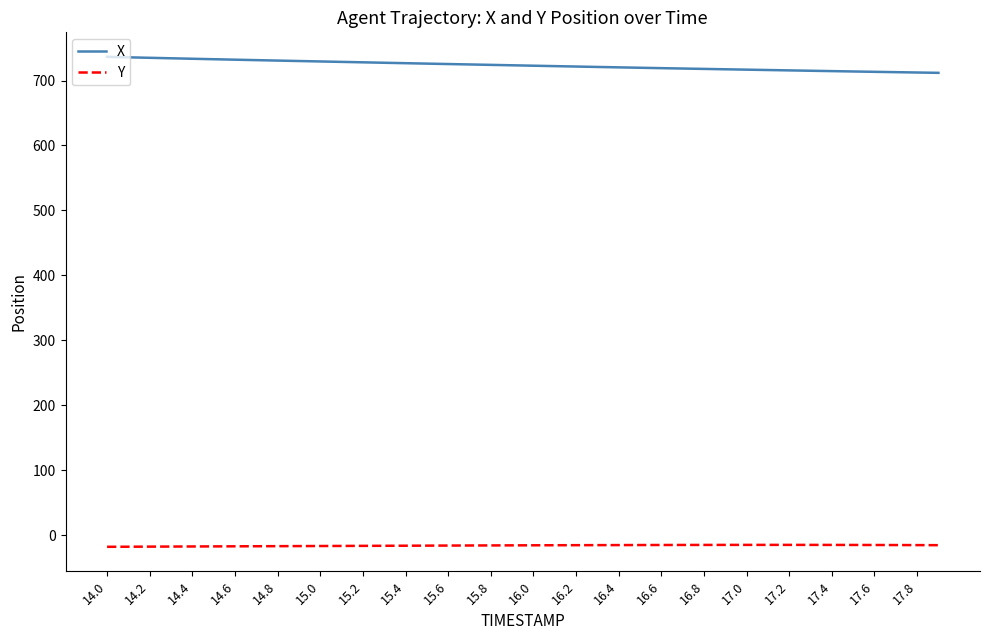

Count the number of categories in the chart.

40